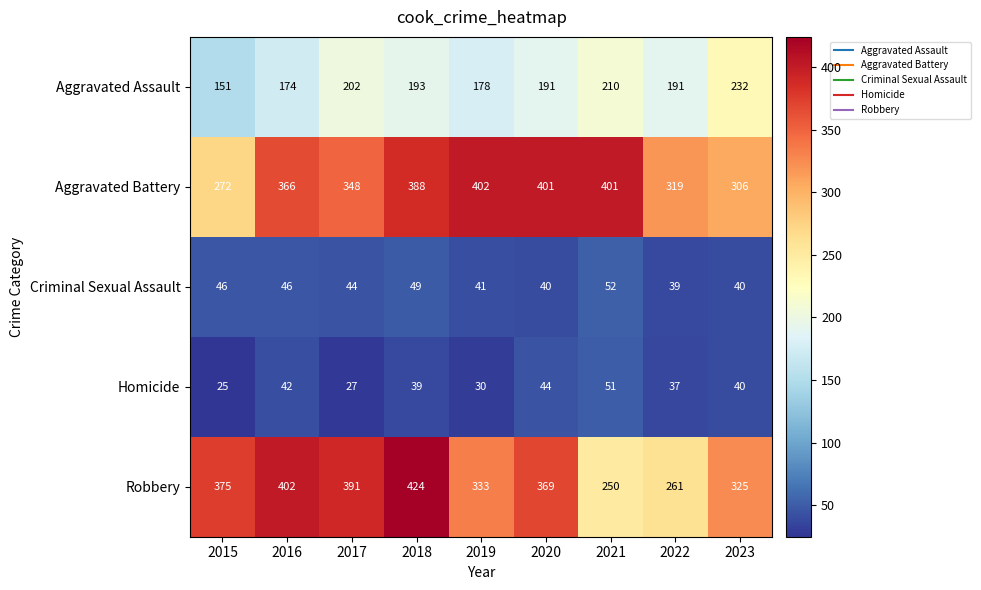

What is the maximum value shown in the chart?

424